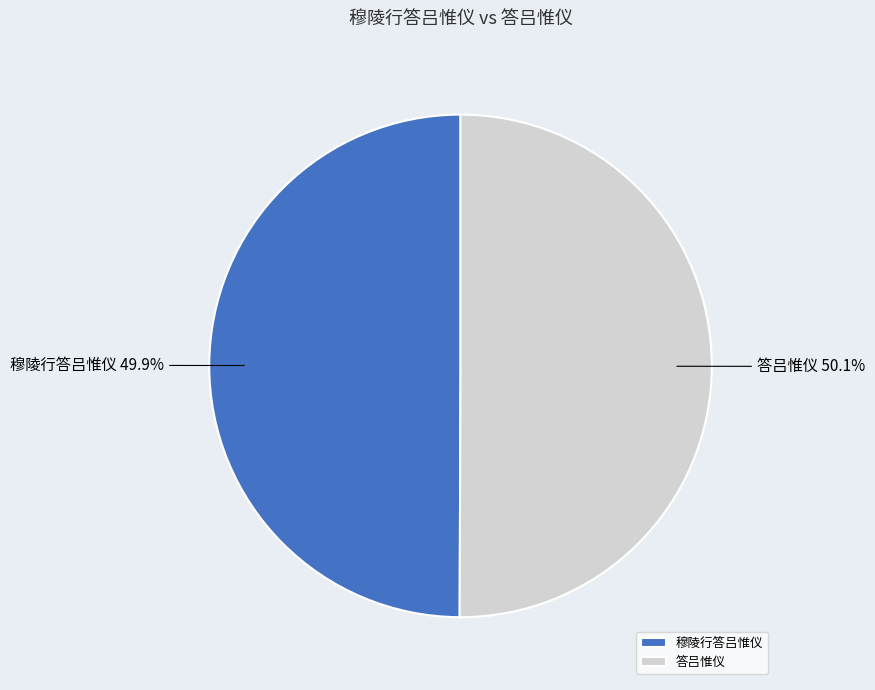

Does any single category account for the majority?

Yes